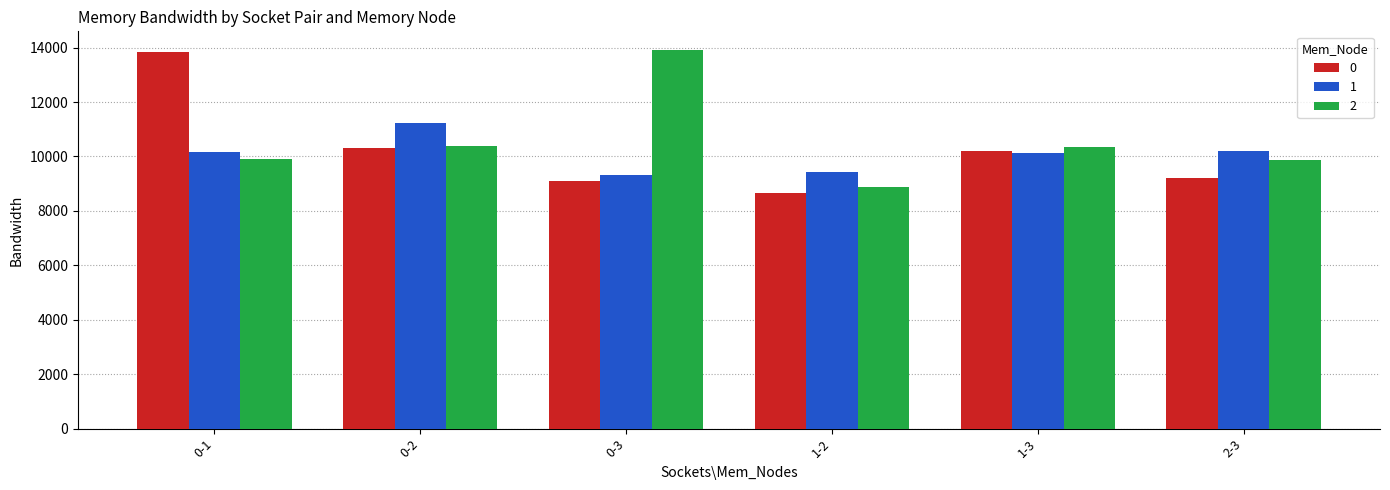

What is the maximum value for 0?

13833.8